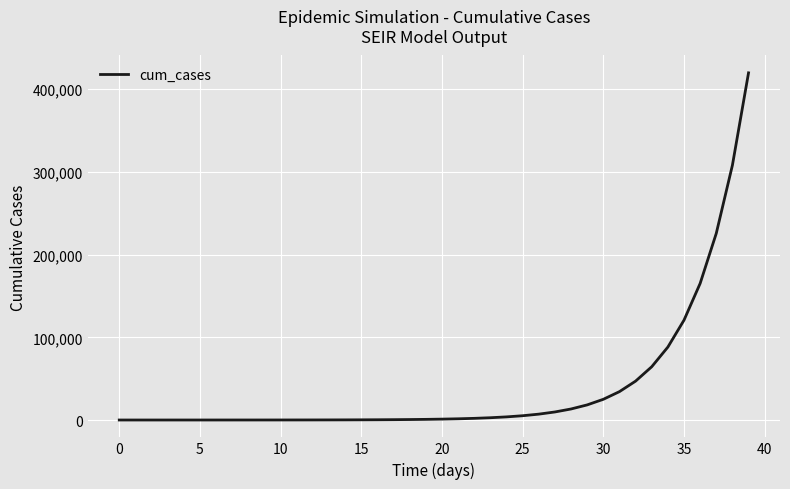

What is the greatest value displayed?

419884.7